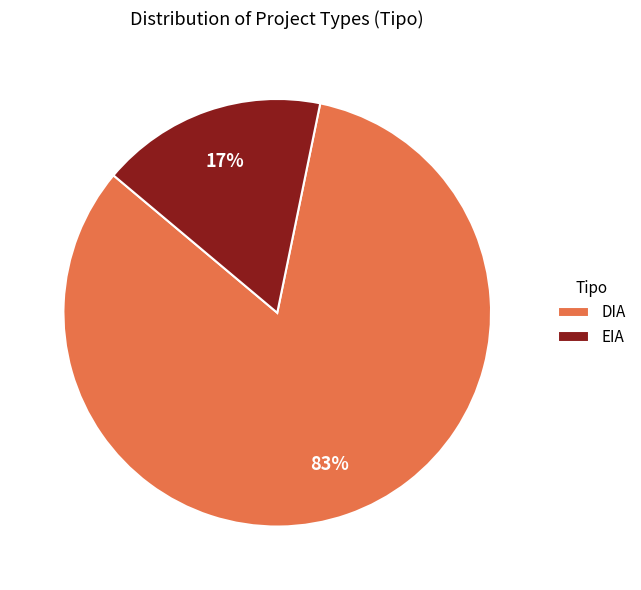

Count the number of slices in the pie.

2